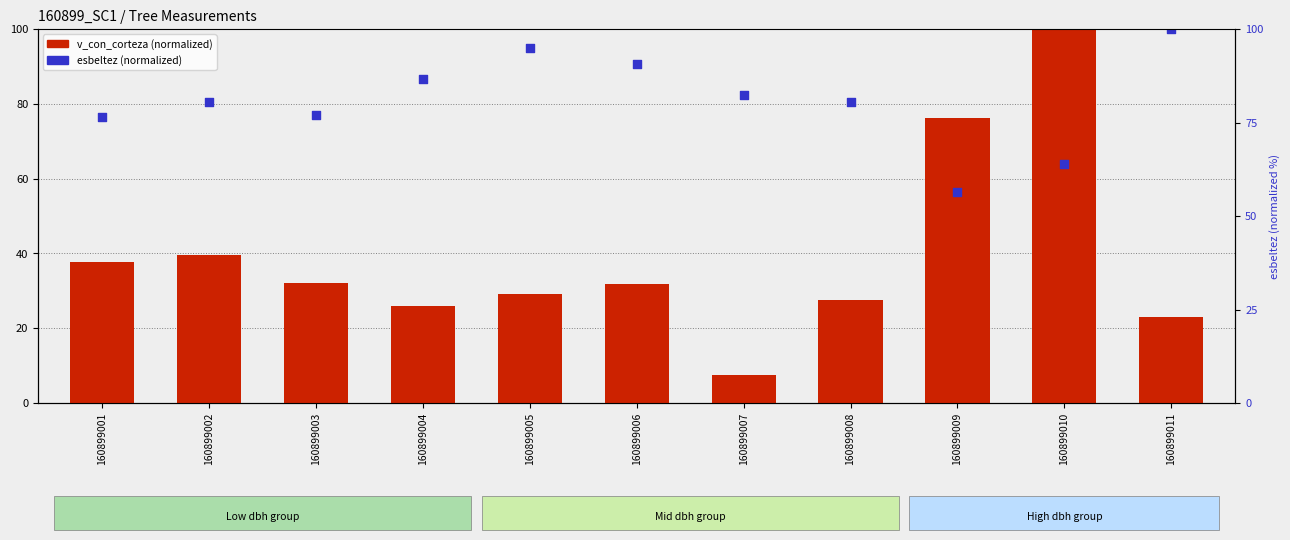

Which series contains the highest Y value?

v_con_corteza (normalized)